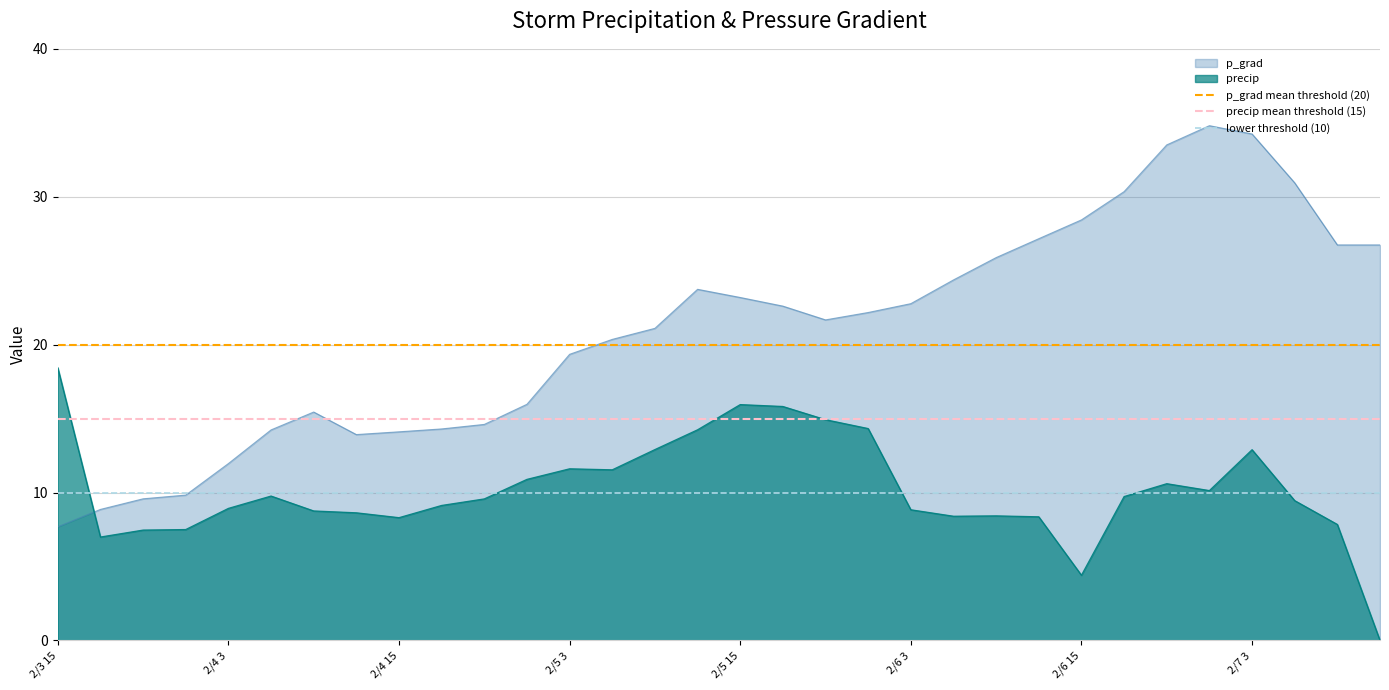

How many intersections are there between p_grad and precip?

1